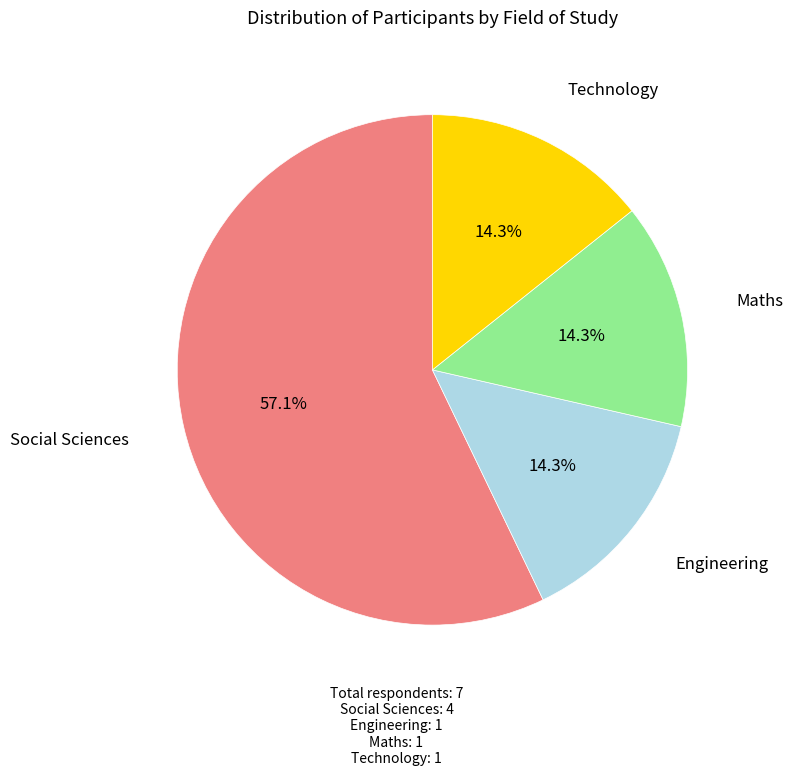

Is there any slice that represents more than half of the pie?

Yes